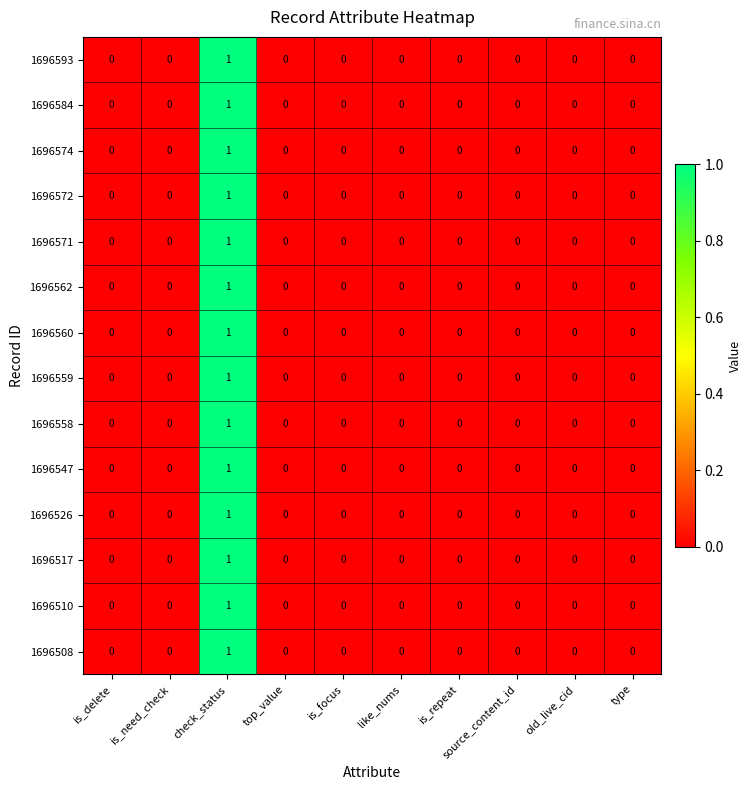

Which category has the highest value in the 1696562 series?

check_status